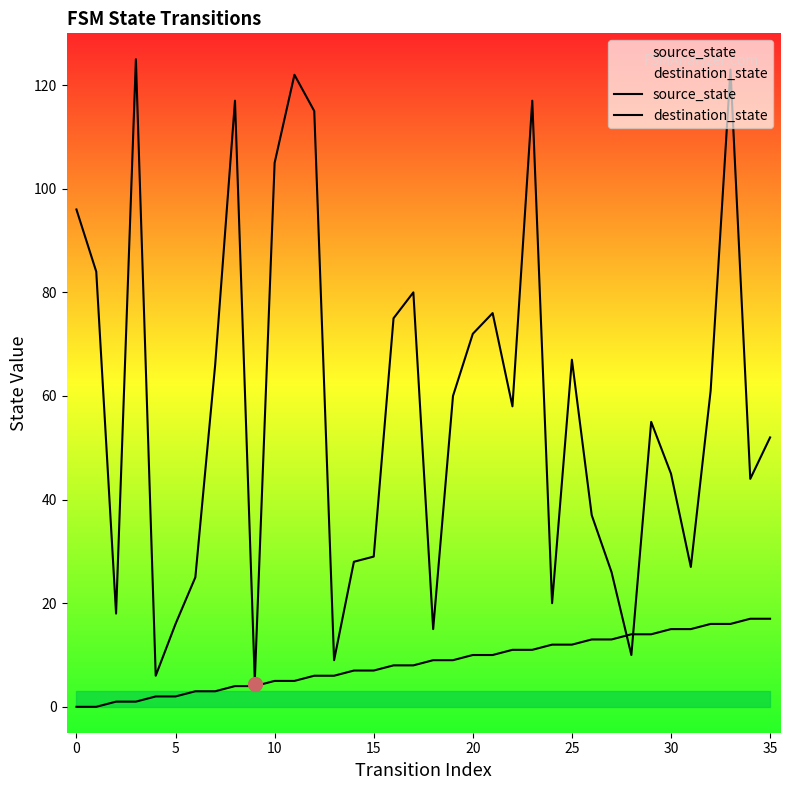

List the series in order of their peak value, lowest first.

source_state, destination_state